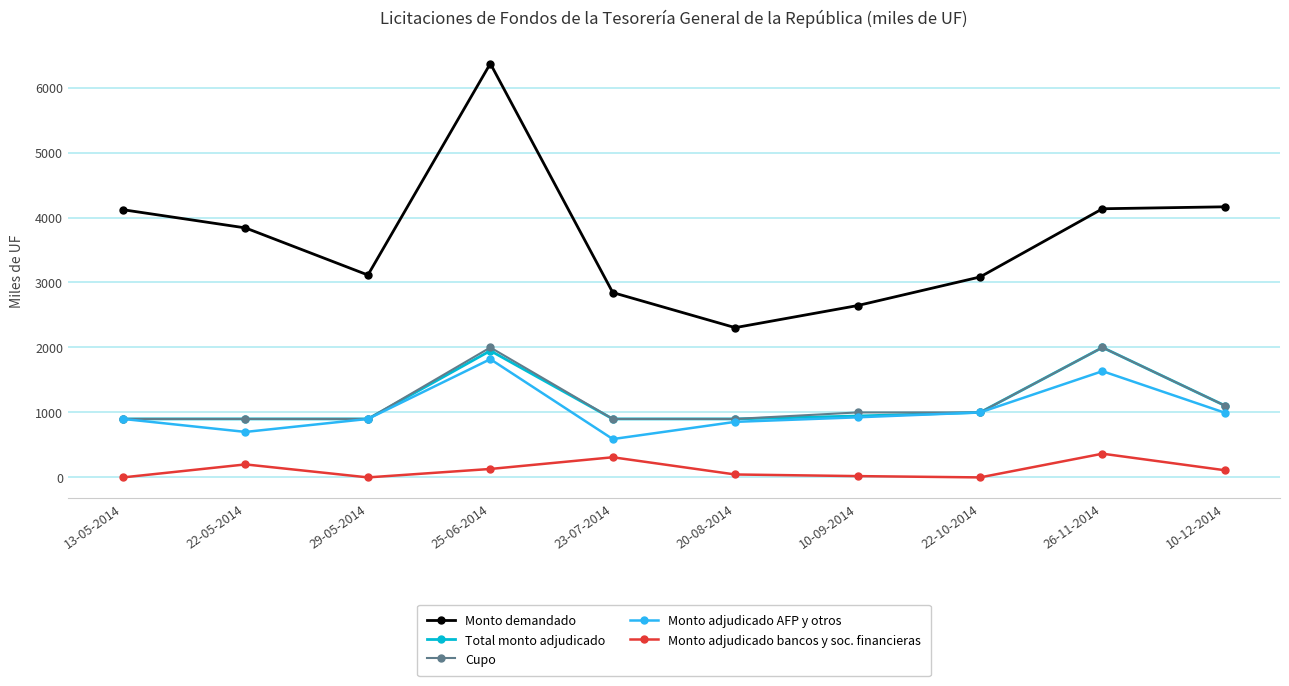

The value of Cupo at 22-10-2014 is 202. True or false?

False